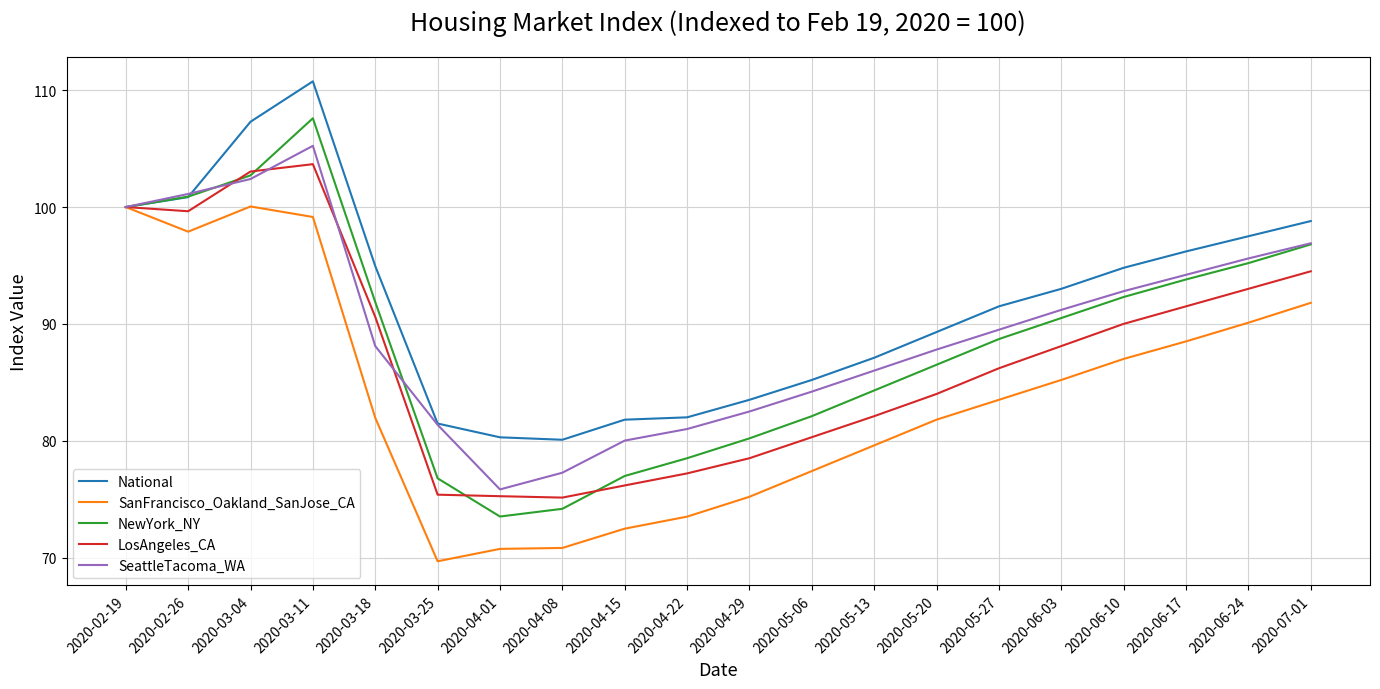

The value of LosAngeles_CA at 2020-05-06 is 80.3. True or false?

True